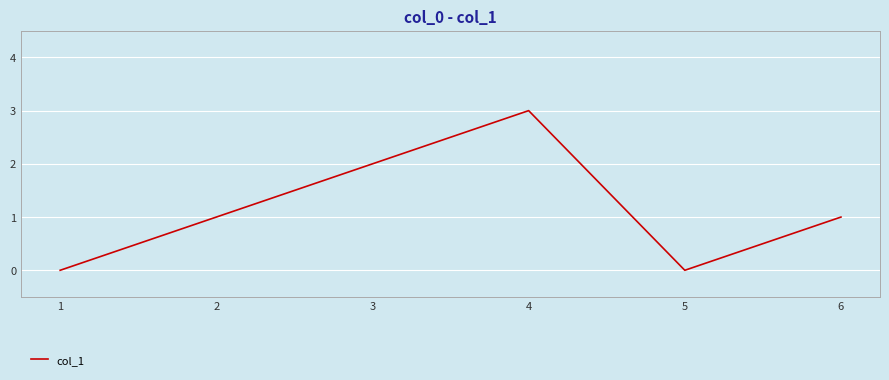

The value at 5 is 2. True or false?

False